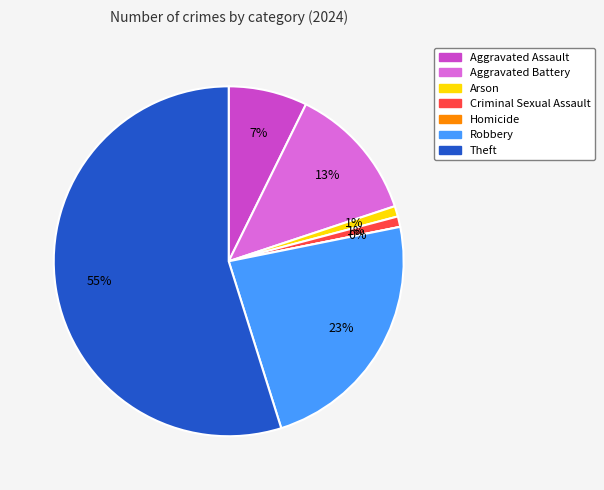

Rank the categories by value from highest to lowest.

Theft, Robbery, Aggravated Battery, Aggravated Assault, Arson, Criminal Sexual Assault, Homicide